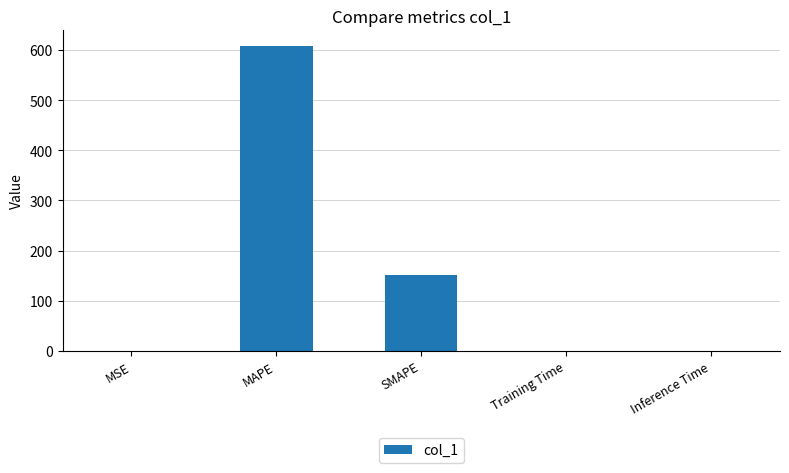

What is the greatest value displayed?

608.6